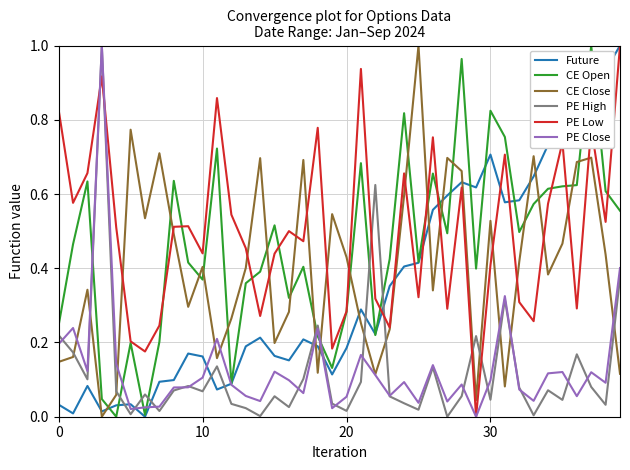

What is the sum of all CE Close values?

16.2